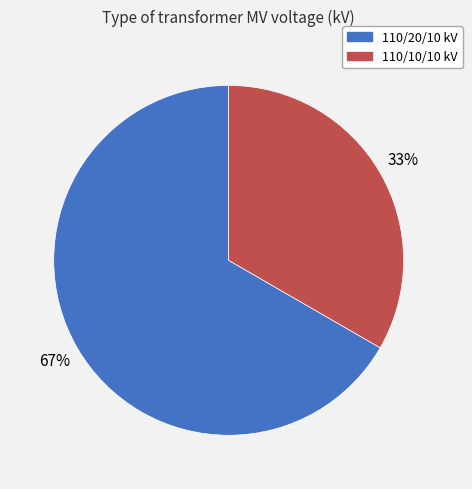

To the nearest percent, what is the average slice percentage?

50%